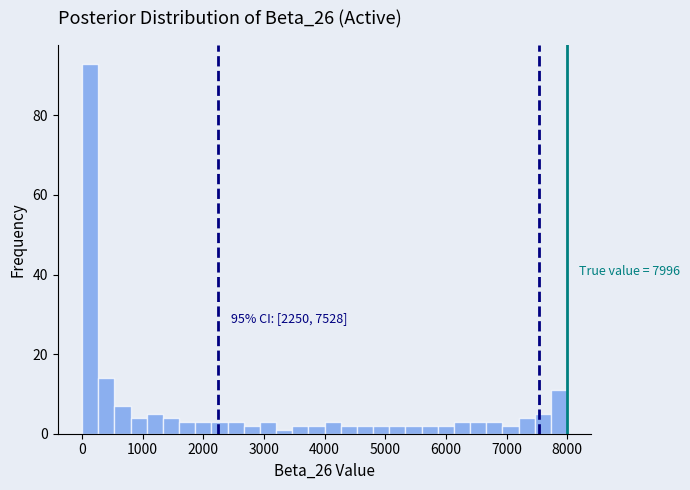

Around what value on the x-axis is the tallest bar? Give the approximate position of its centre, as read against the axis.

100